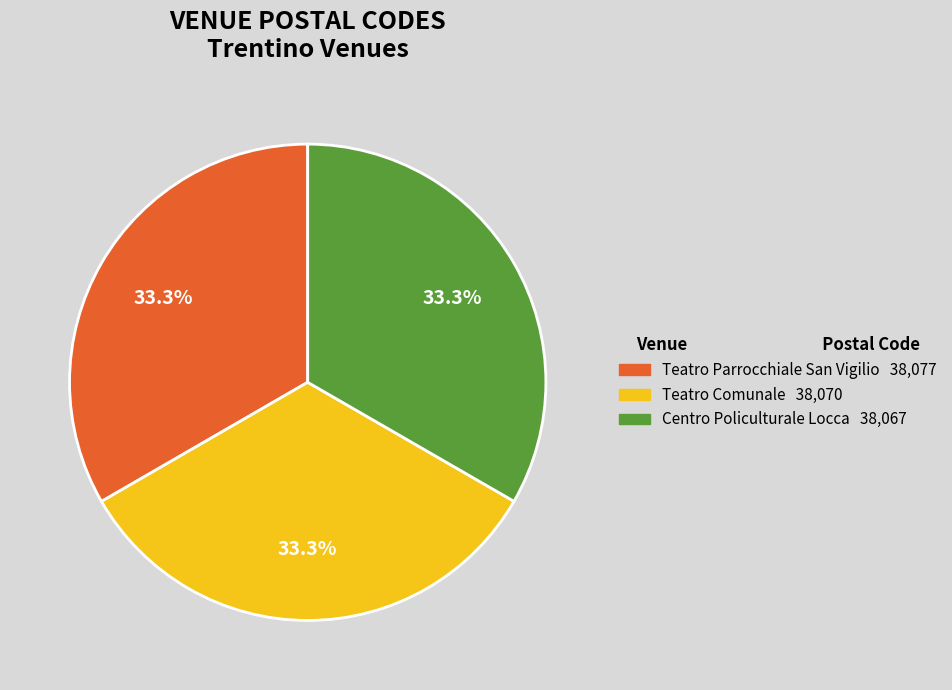

To the nearest percent, what is the average slice percentage?

33%